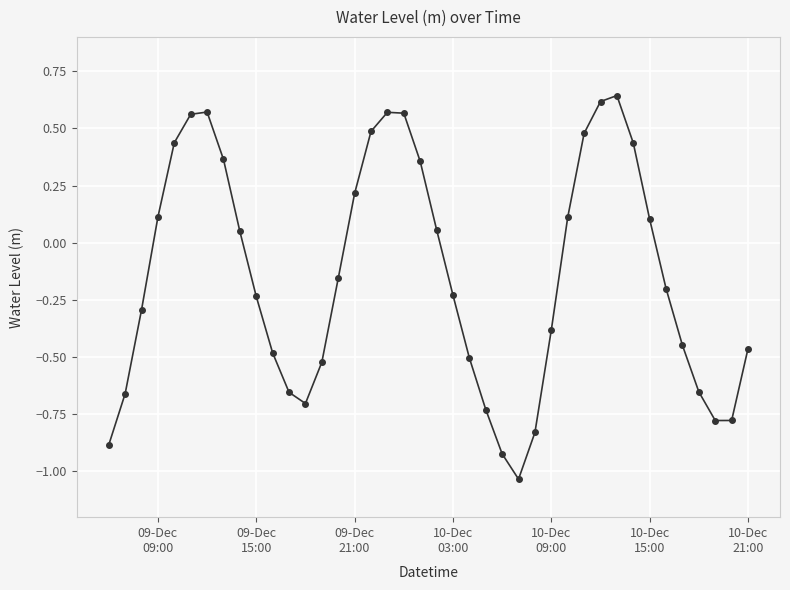

How many interior local peaks (higher than both neighbors) does the data have?

3